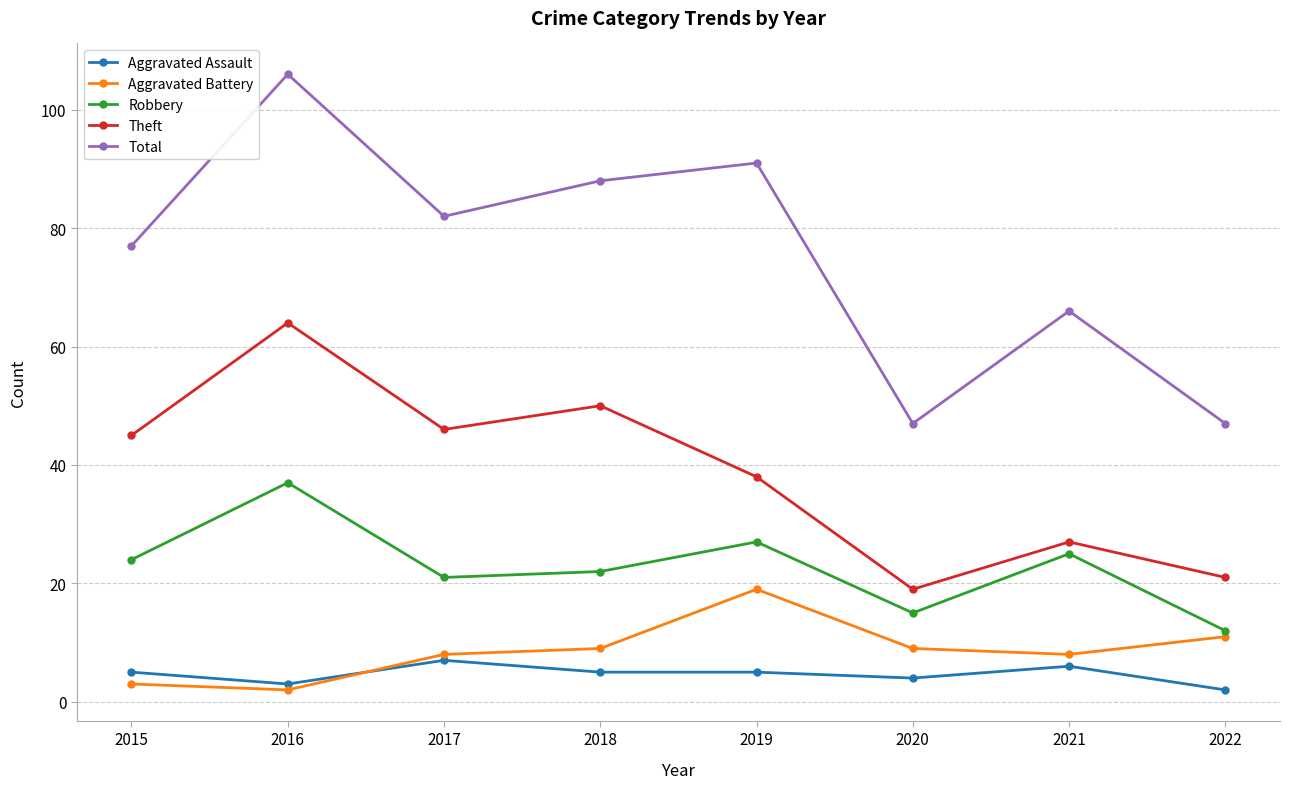

The Theft series shows 21 at 2022. True or false?

True